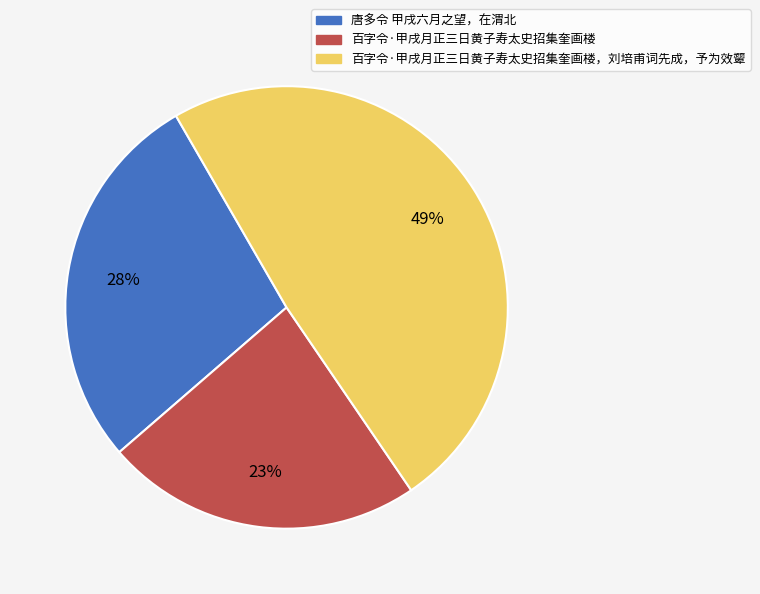

What percentage is the 唐多令 甲戌六月之望，在渭北 slice, to the nearest percent?

28%